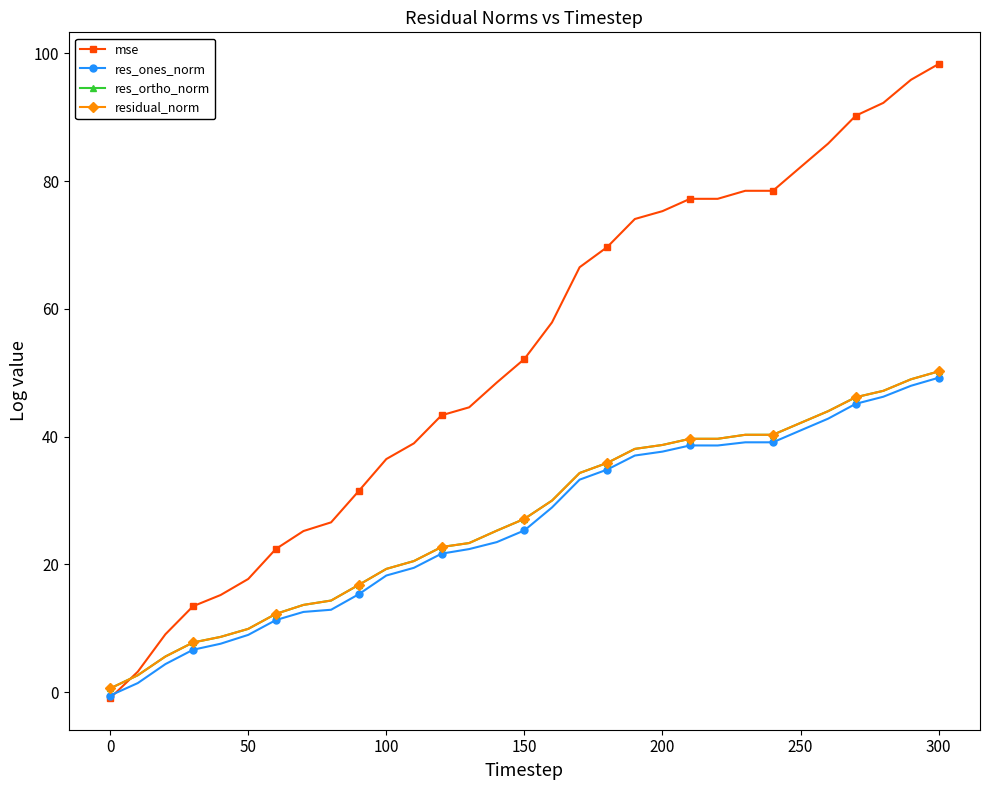

What is the maximum value shown in the chart?

98.3